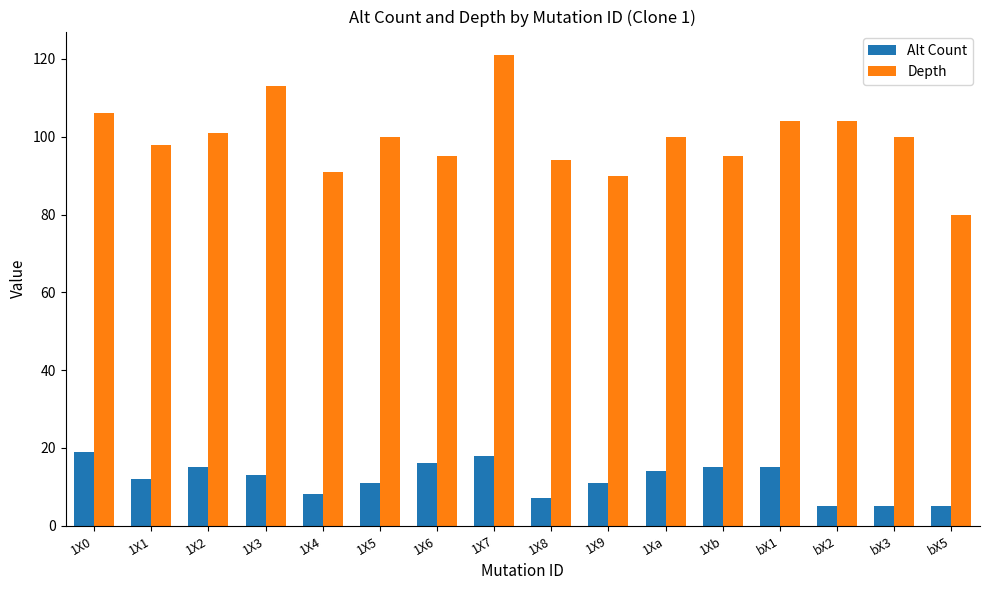

Which series has the largest range (max minus min)?

Depth